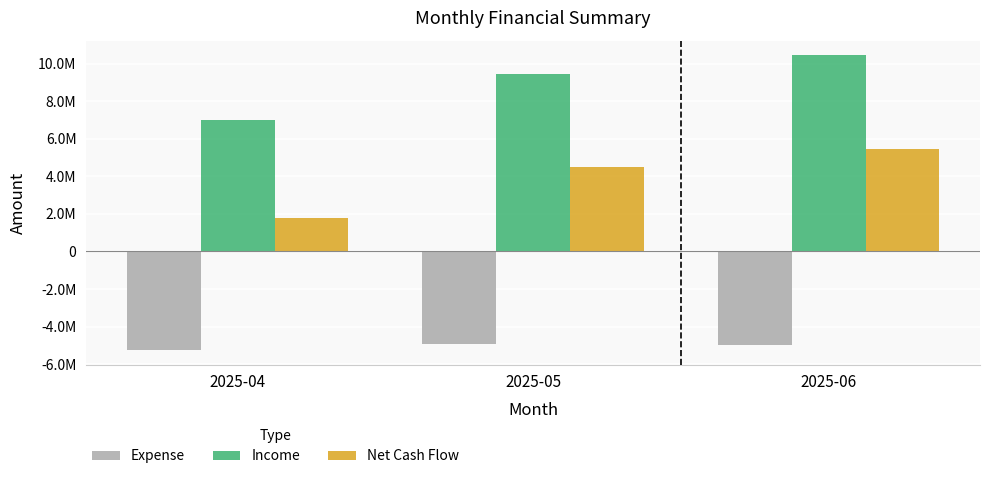

How many Expense values are between -5237048 and -4947723?

3